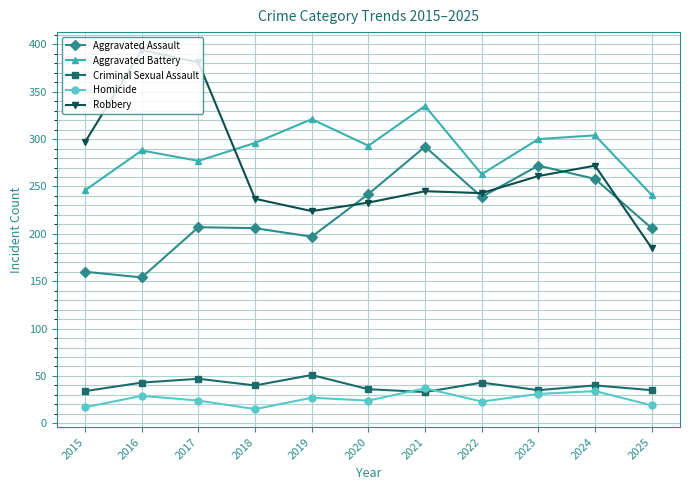

Where do Aggravated Assault and Robbery first cross each other?

2019 and 2020